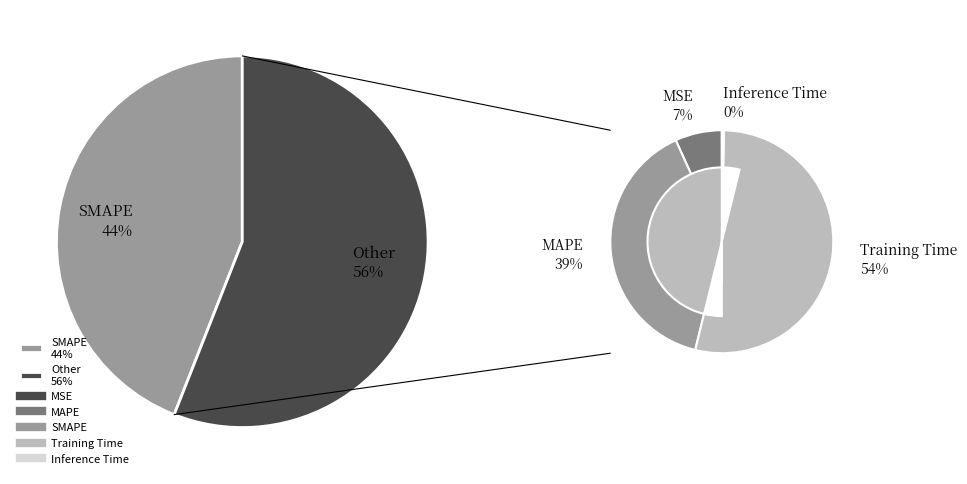

What portion of the pie excludes MSE?

96.2%